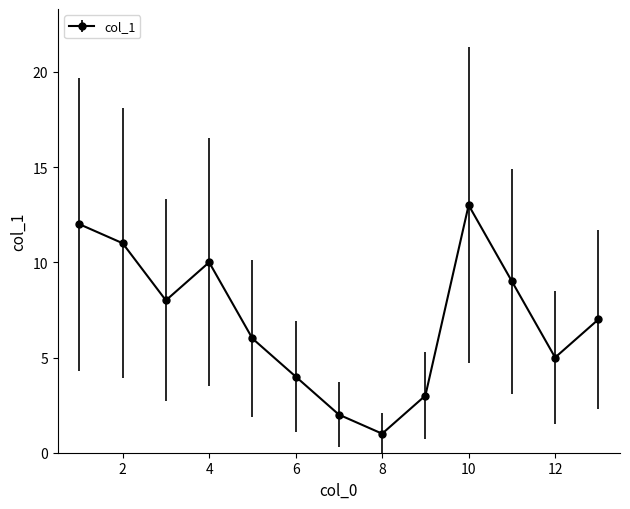

Reading left to right, list all the values displayed in this chart.

12	11	8	10	6	4	2	1	3	13	9	5	7